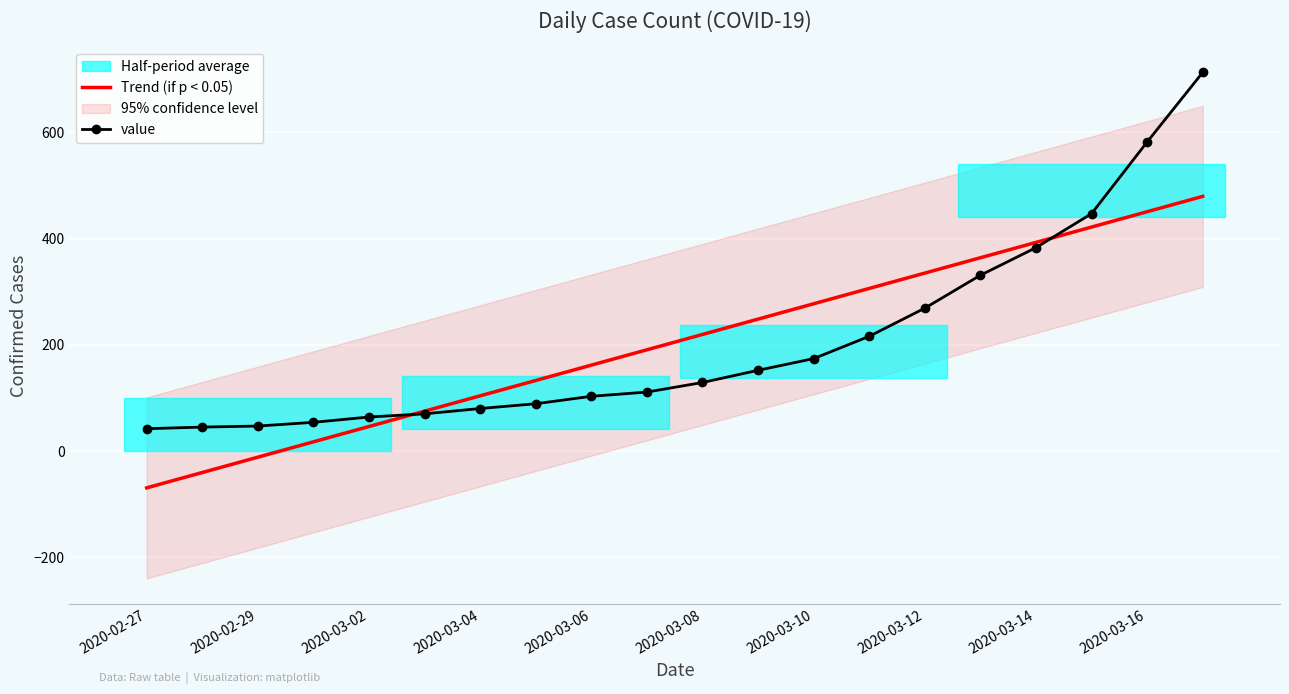

How many lines are shown in the chart?

2